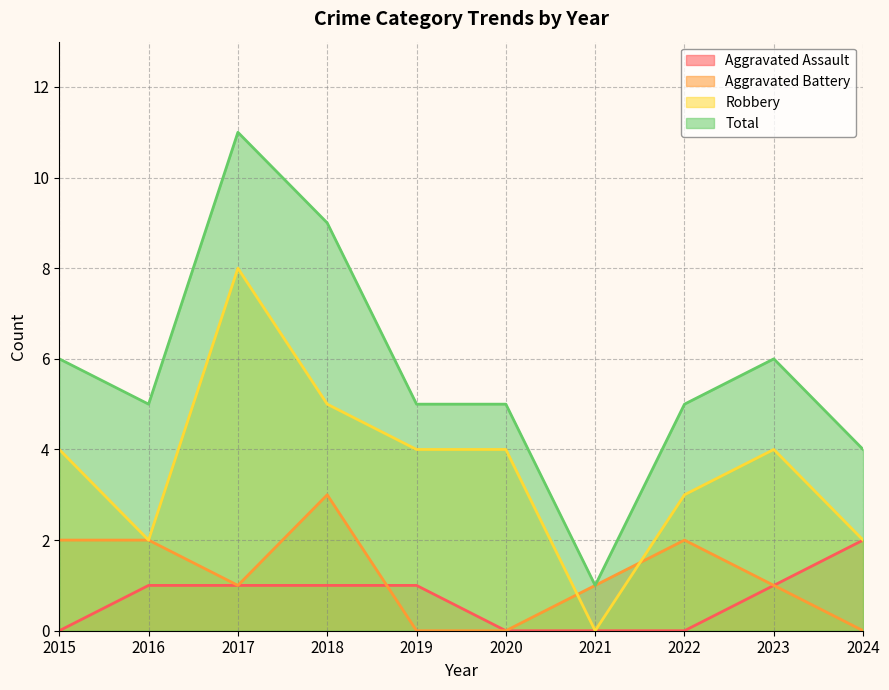

Reading left to right, what are all the values shown in this chart?

Aggravated Assault: 2015=0	2016=1	2017=1	2018=1	2019=1	2020=0	2021=0	2022=0	2023=1	2024=2
Aggravated Battery: 2015=2	2016=2	2017=1	2018=3	2019=0	2020=0	2021=1	2022=2	2023=1	2024=0
Robbery: 2015=4	2016=2	2017=8	2018=5	2019=4	2020=4	2021=0	2022=3	2023=4	2024=2
Total: 2015=6	2016=5	2017=11	2018=9	2019=5	2020=5	2021=1	2022=5	2023=6	2024=4